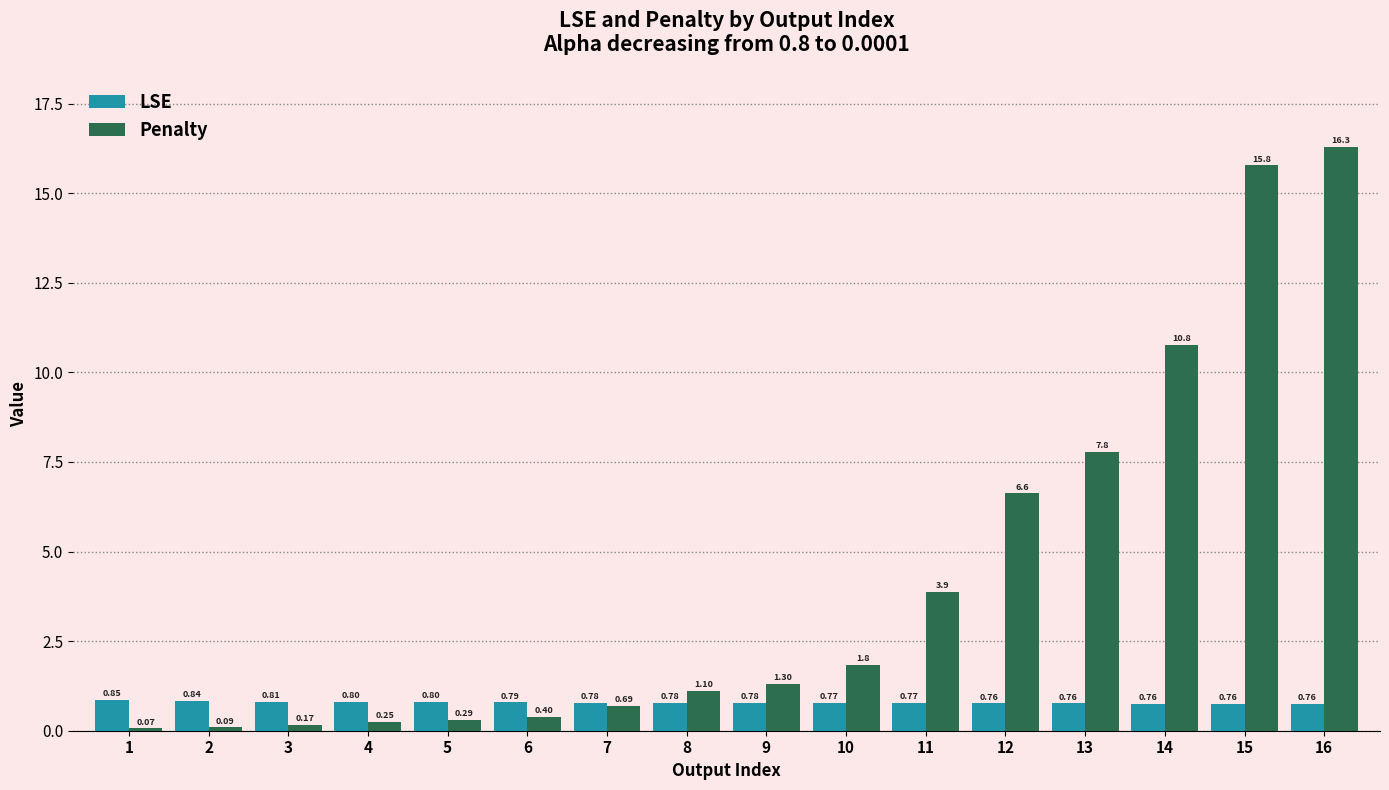

How many LSE values are between 0 and 1?

16